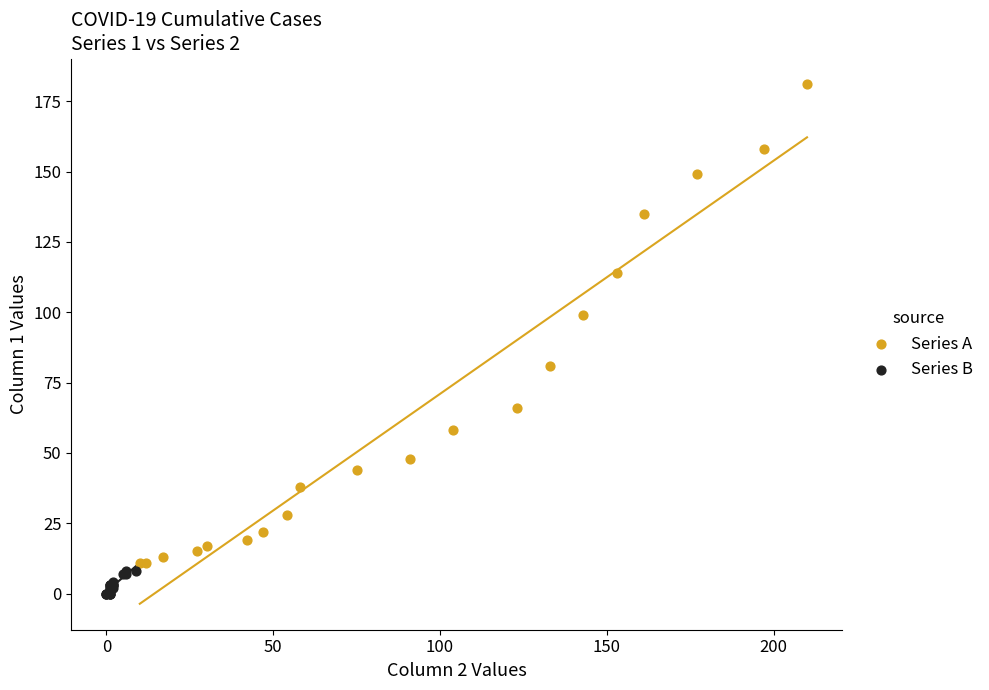

Which series contains the lowest Y value?

Series B